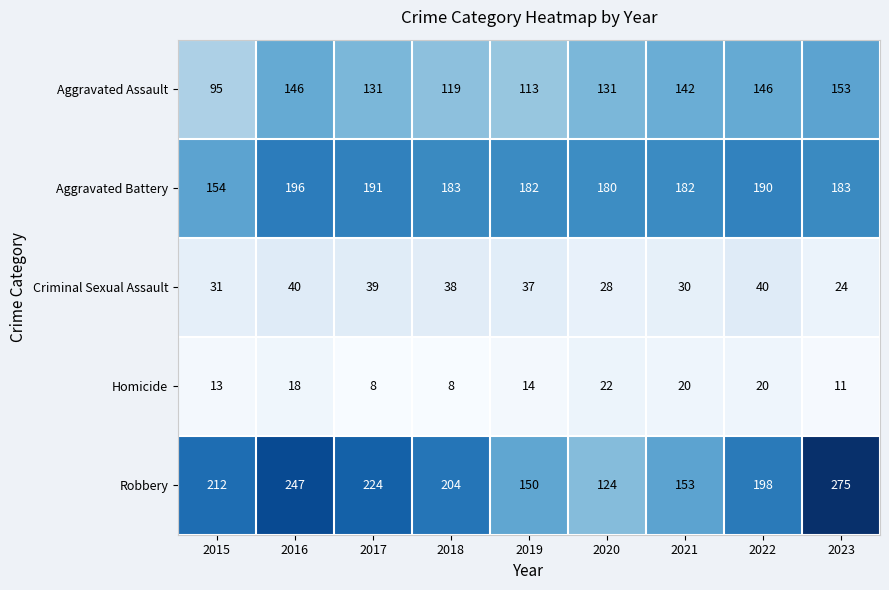

How many data points in Aggravated Assault are less than 131?

3